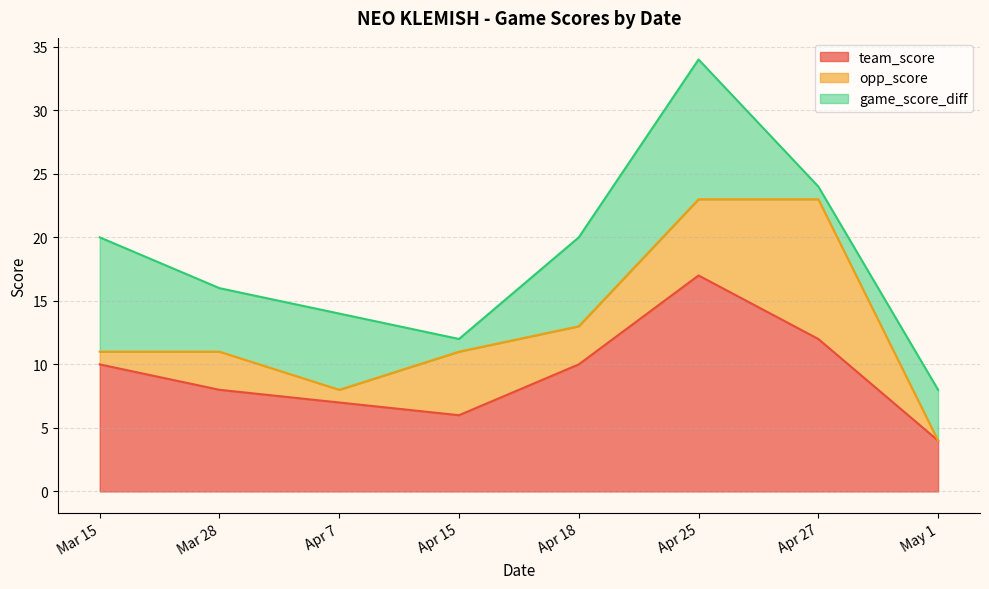

At how many categories does at least one series exceed 11?

2